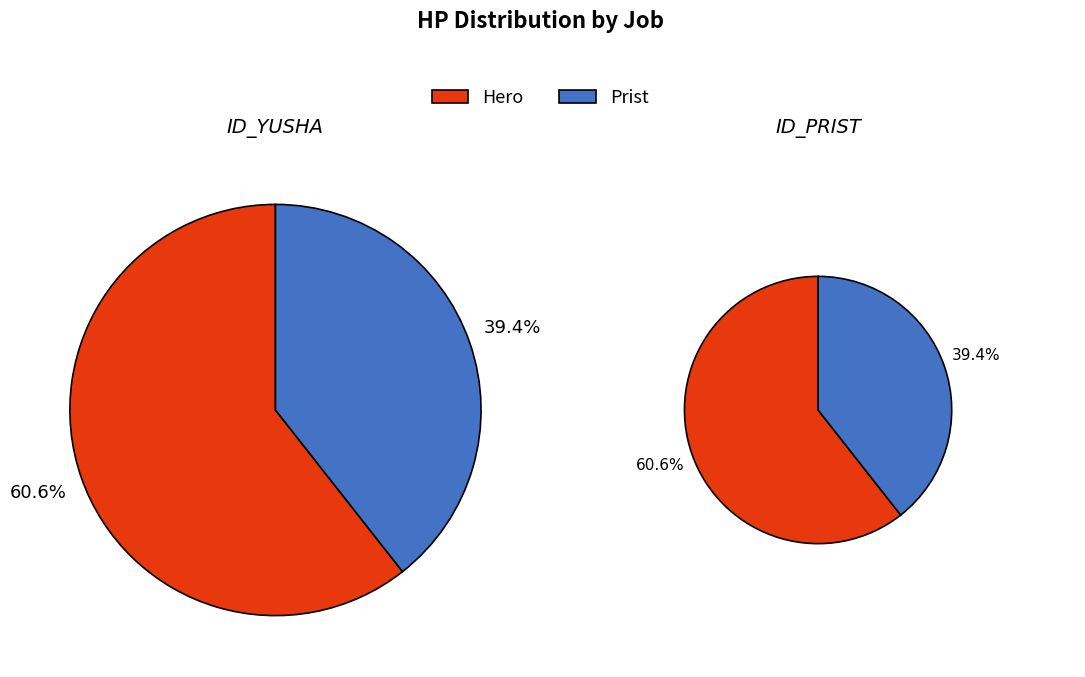

How much of the chart is everything except Hero?

39.4%